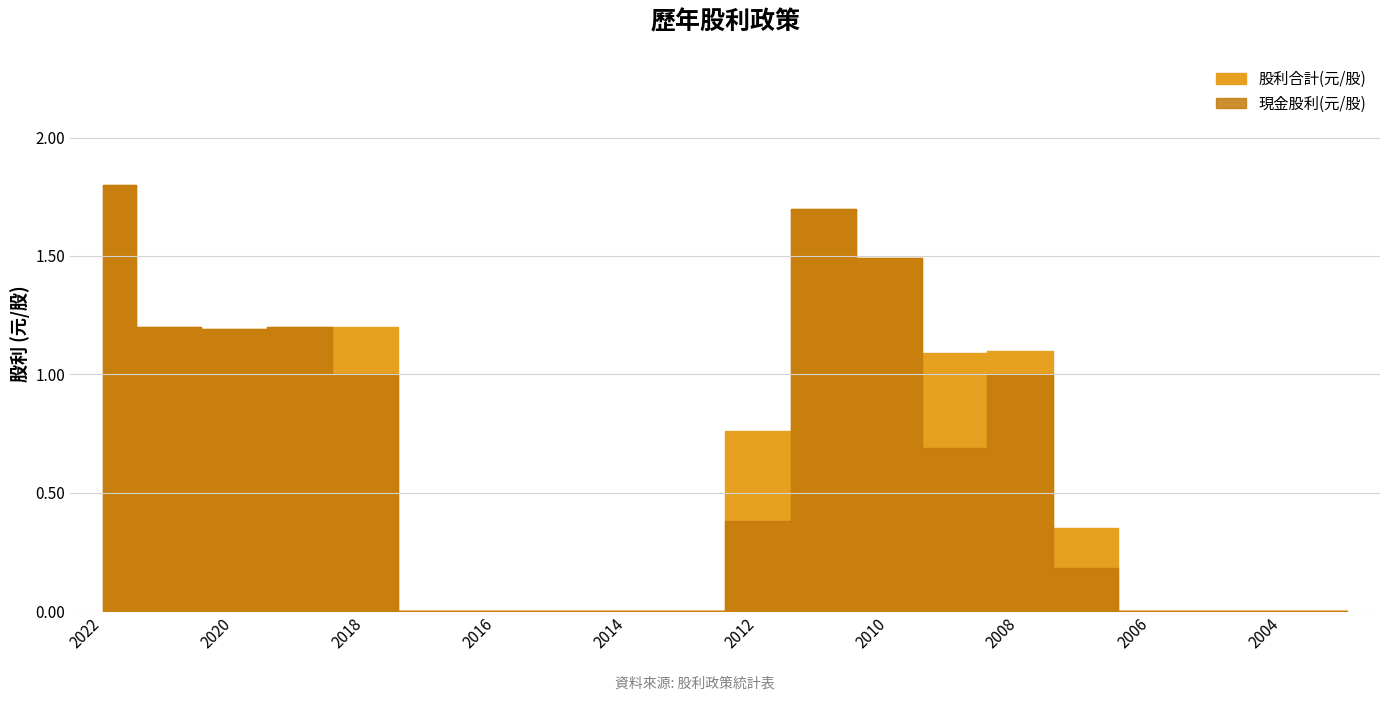

True or false: 現金股利(元/股) and 股利合計(元/股) cross at least once.

False